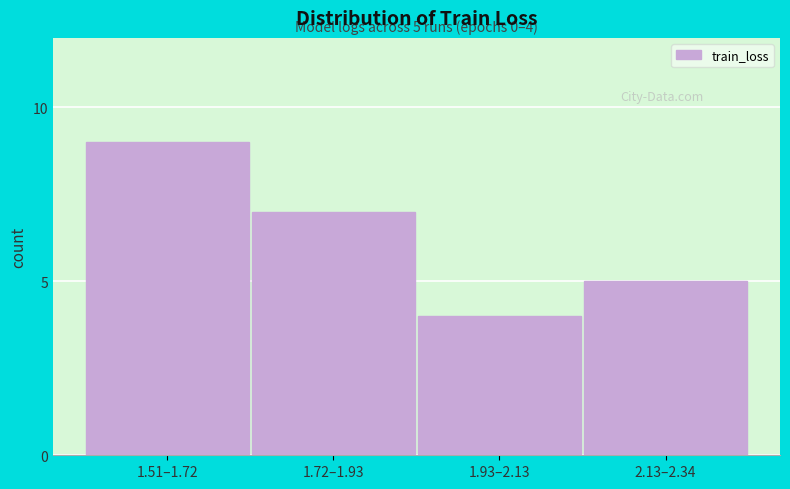

Reading left to right, extract all data points from this chart.

1.51–1.72=9	1.72–1.93=7	1.93–2.13=4	2.13–2.34=5